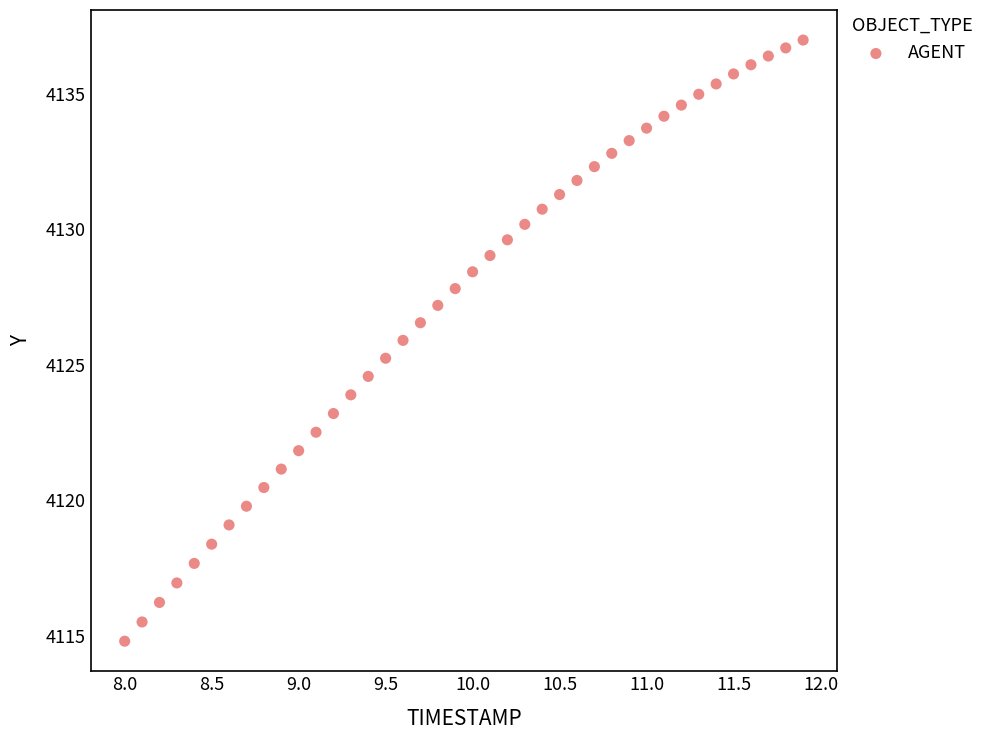

What is the range of Y values (max minus min)?

22.2